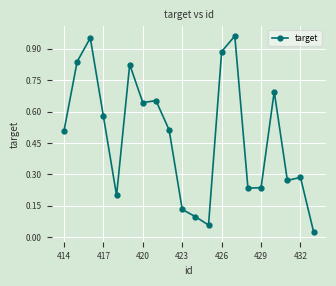

What is the sum of all values?

9.6